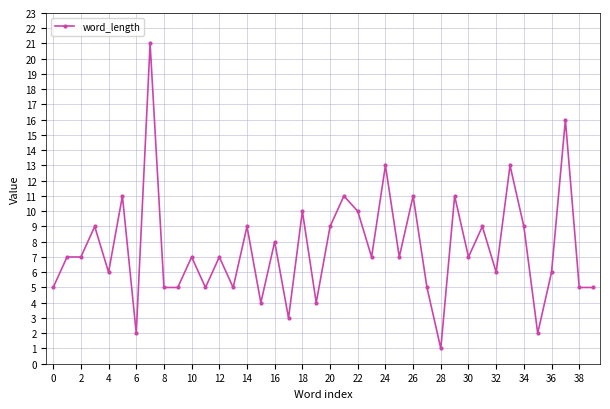

What is the maximum value shown in the chart?

21